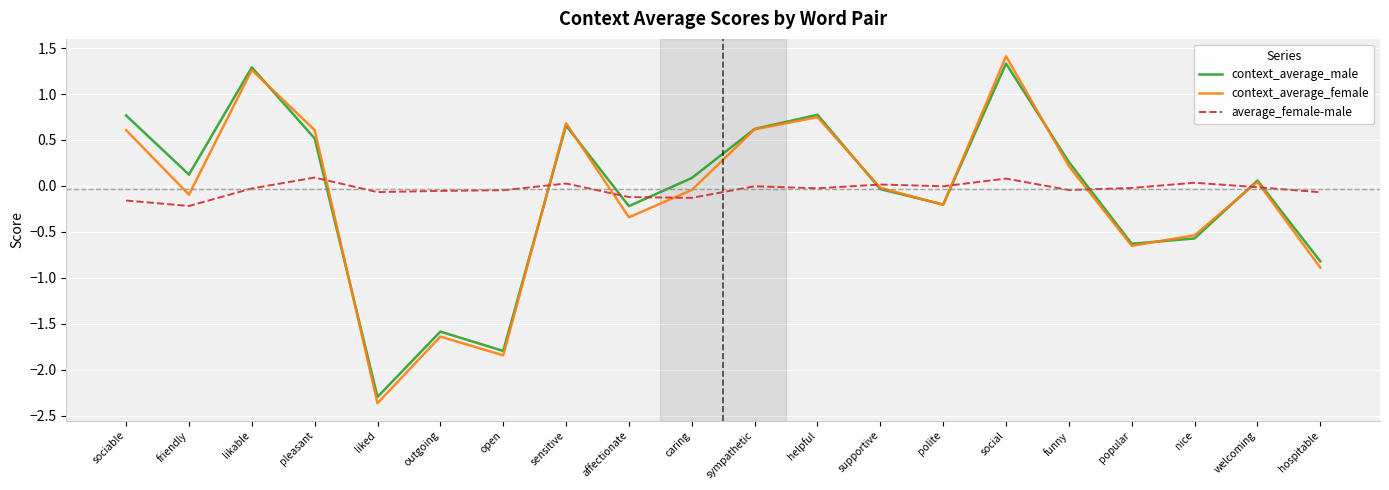

Between which two adjacent categories do context_average_male and average_female-male first intersect?

pleasant and liked